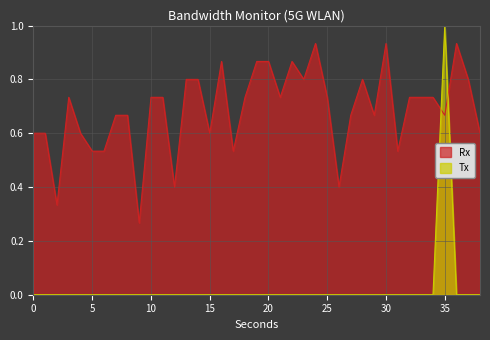

What is the approximate value of Rx at 9?

0.3